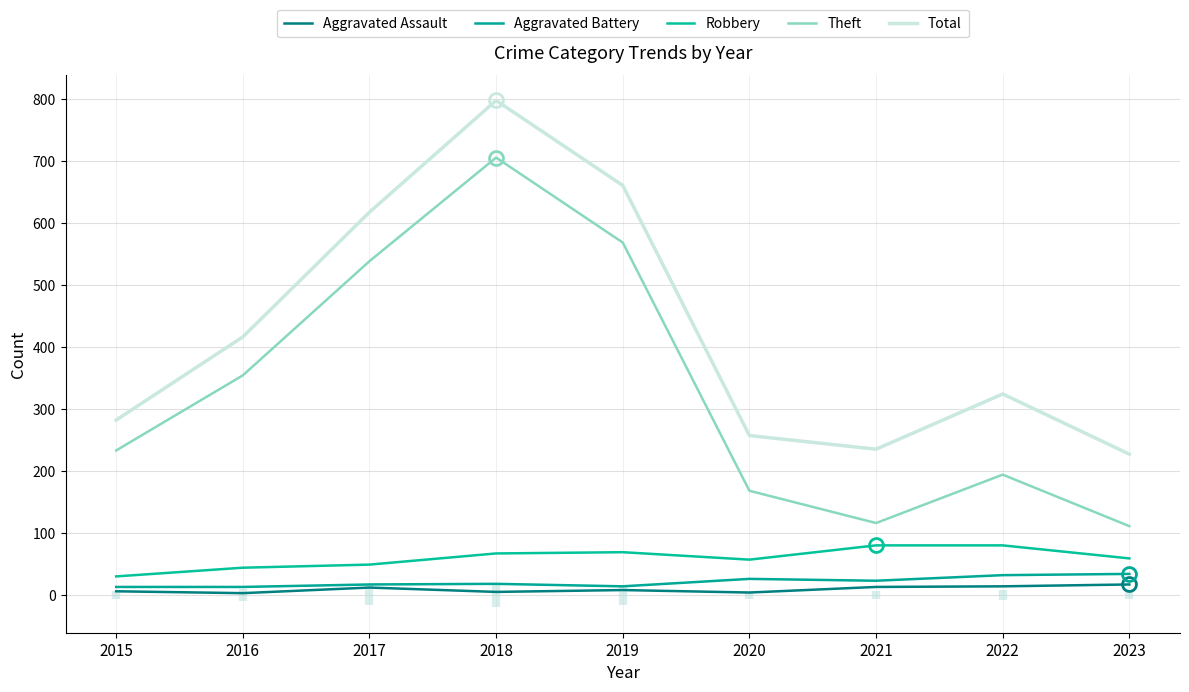

What is the value of the Aggravated Assault point at the 1st from the left?

6